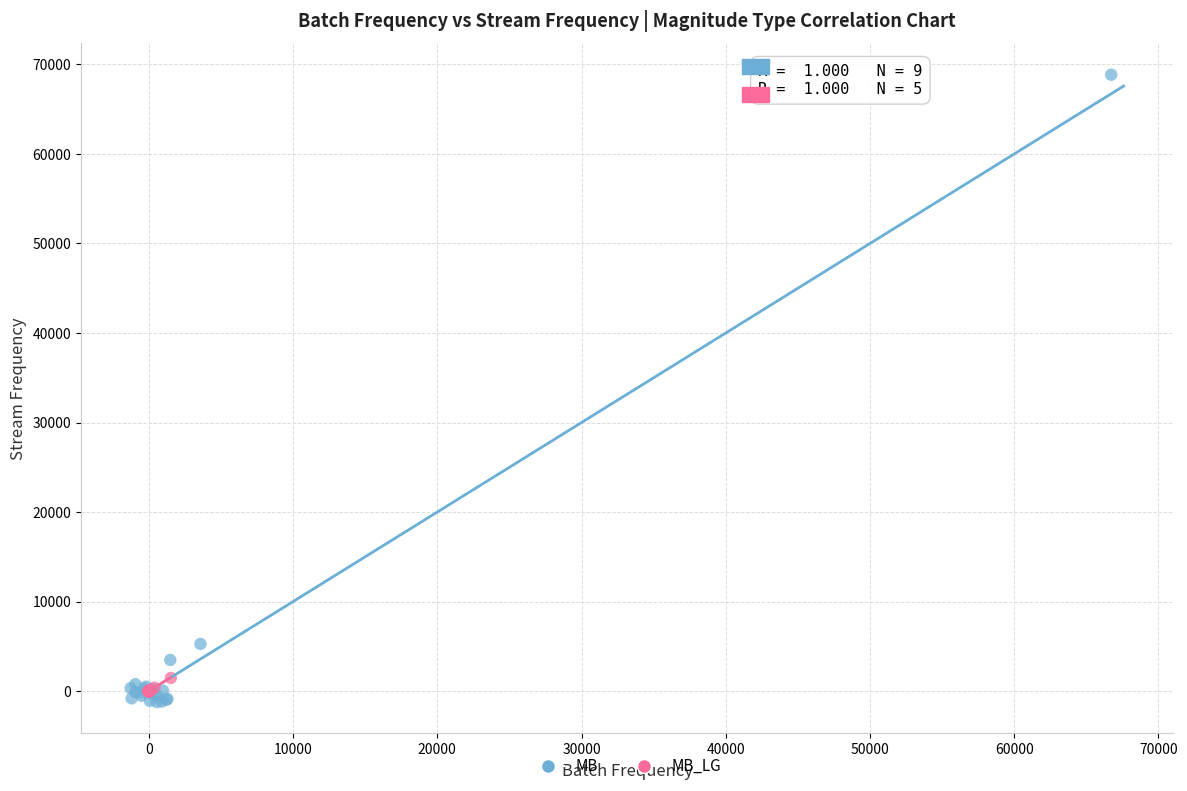

Which series reaches the maximum Y coordinate?

MB